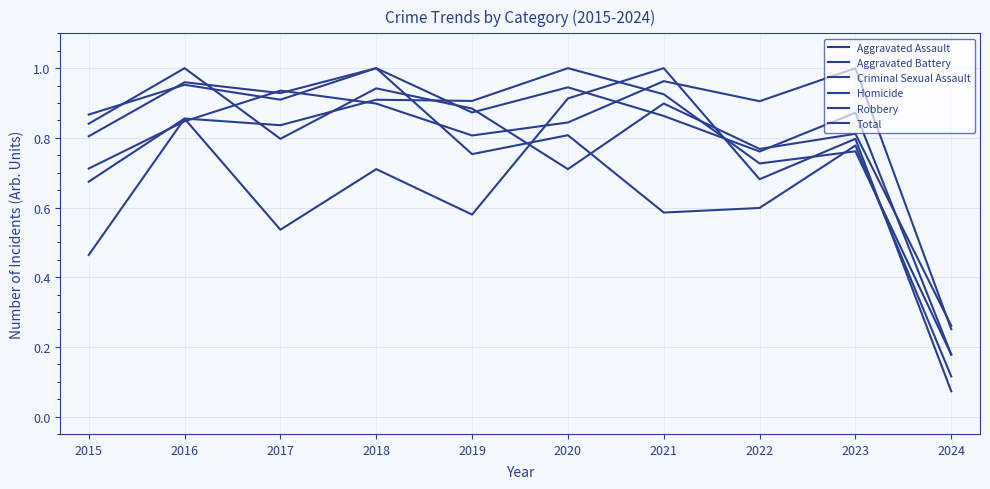

How many lines are shown in the chart?

6